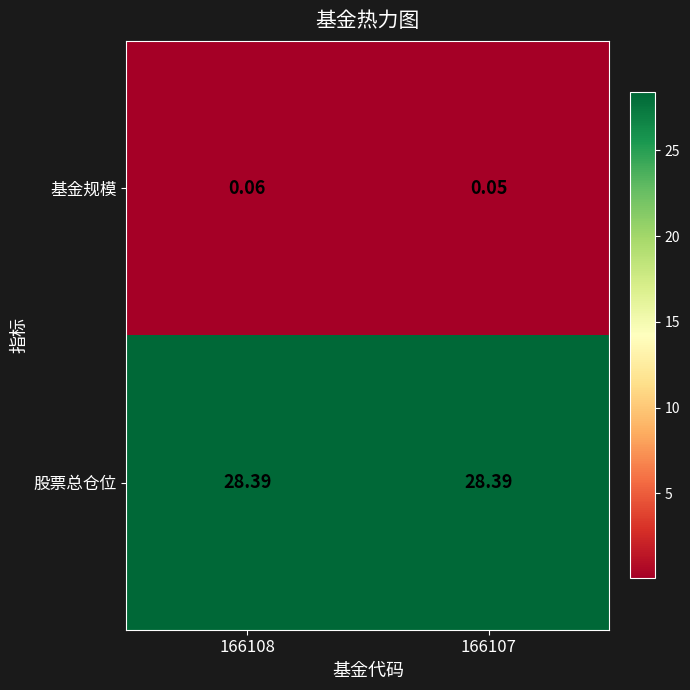

Which series has the largest total across all categories?

股票总仓位